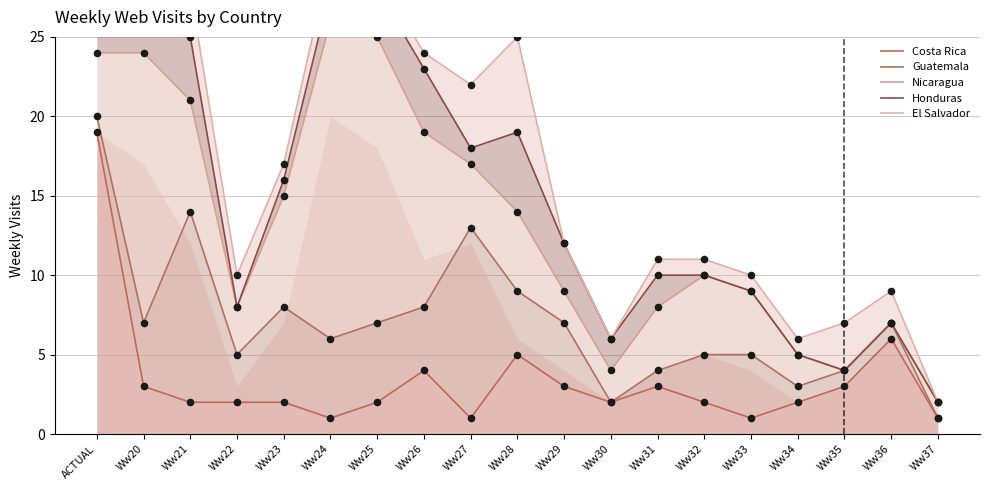

Which series has the widest spread of Y values?

El Salvador